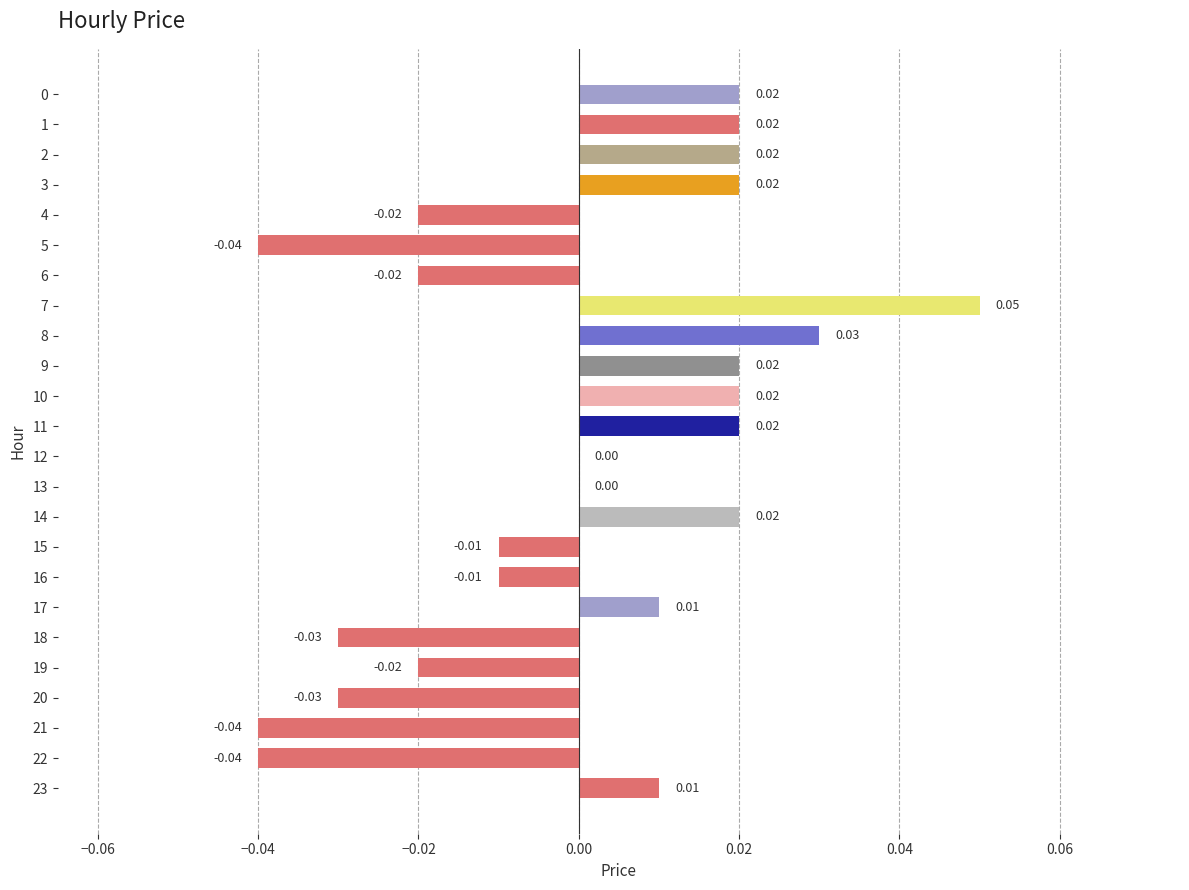

How many categories are shown in the chart?

24